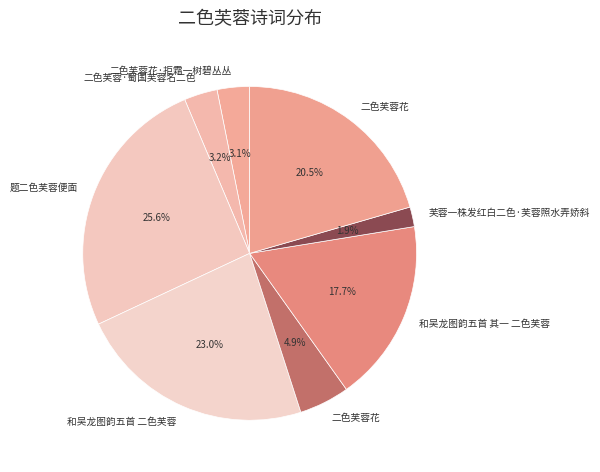

How many slices are in this pie chart?

8